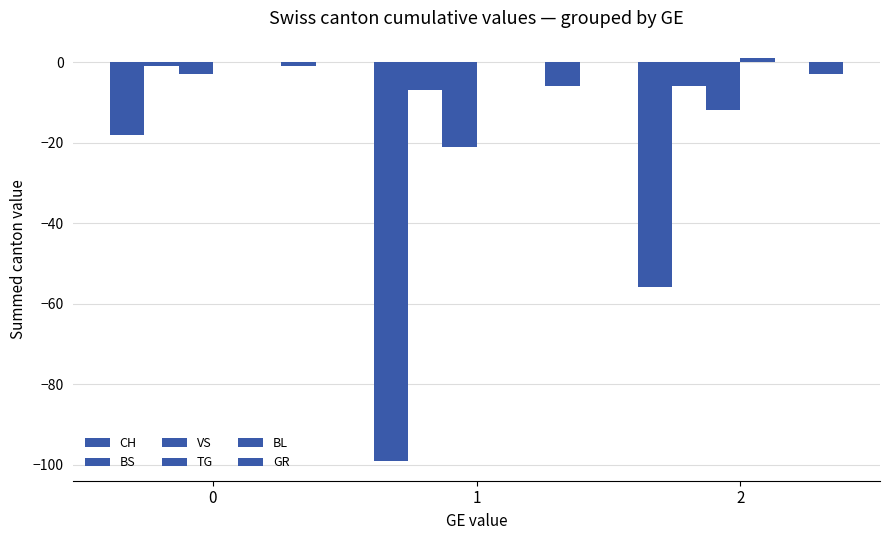

Count the TG values in the range 0 to 1.

3